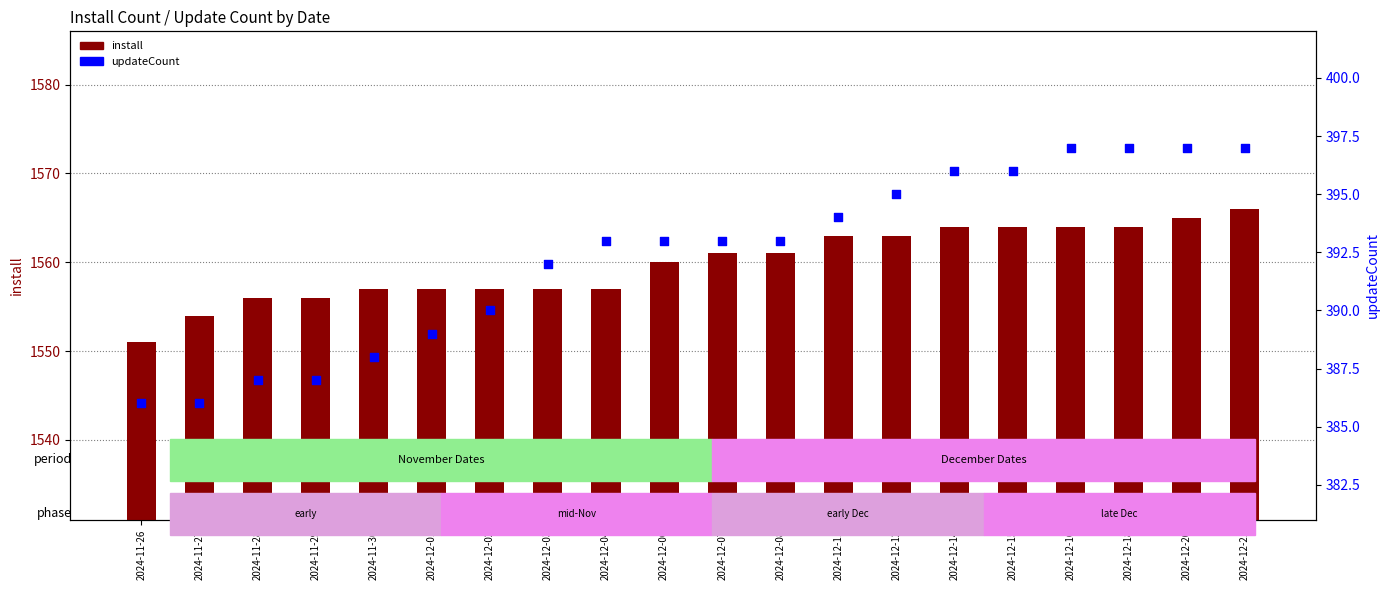

Which series reaches the minimum Y coordinate?

updateCount